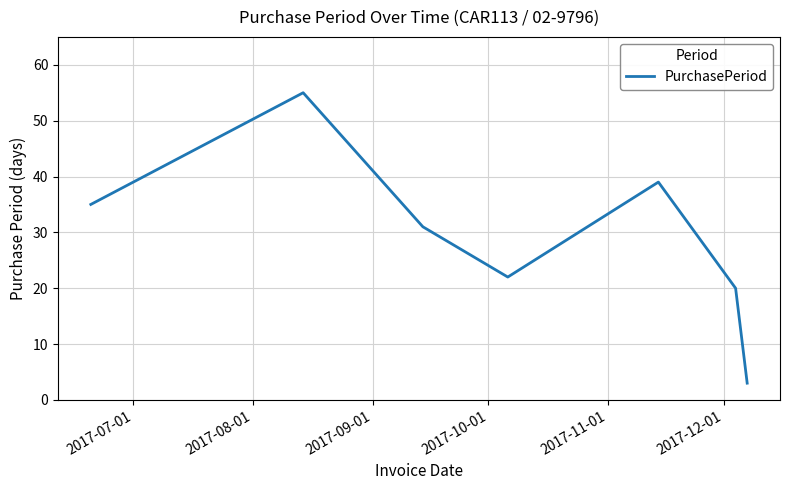

What is the average value?

29